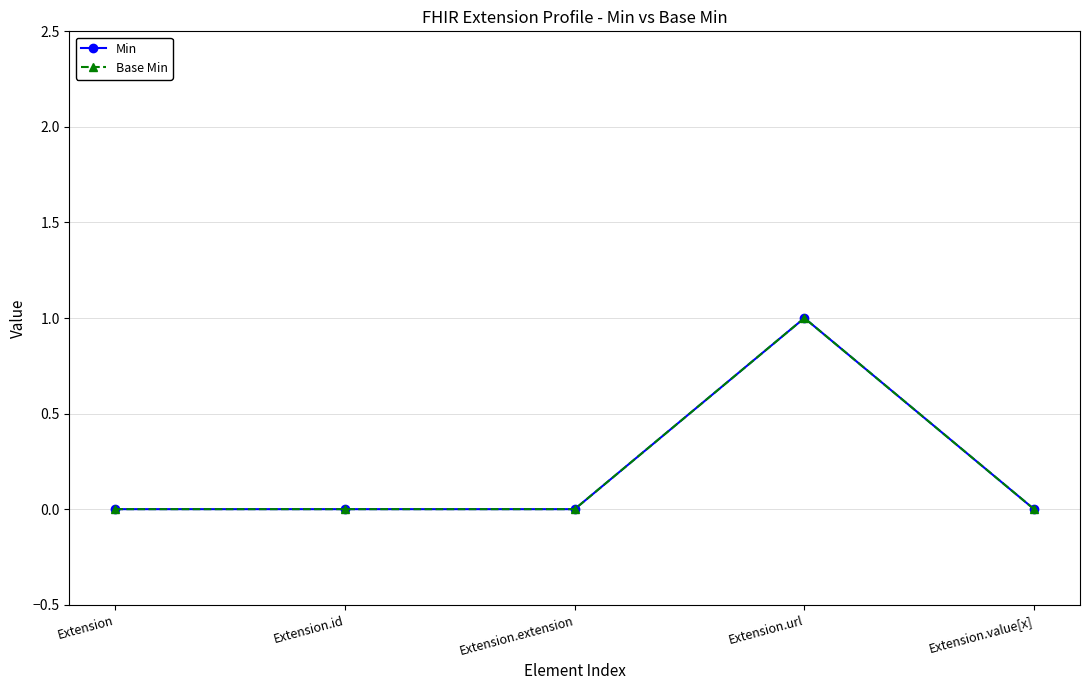

Between Extension and Extension.value[x], which series saw the biggest shift?

Min